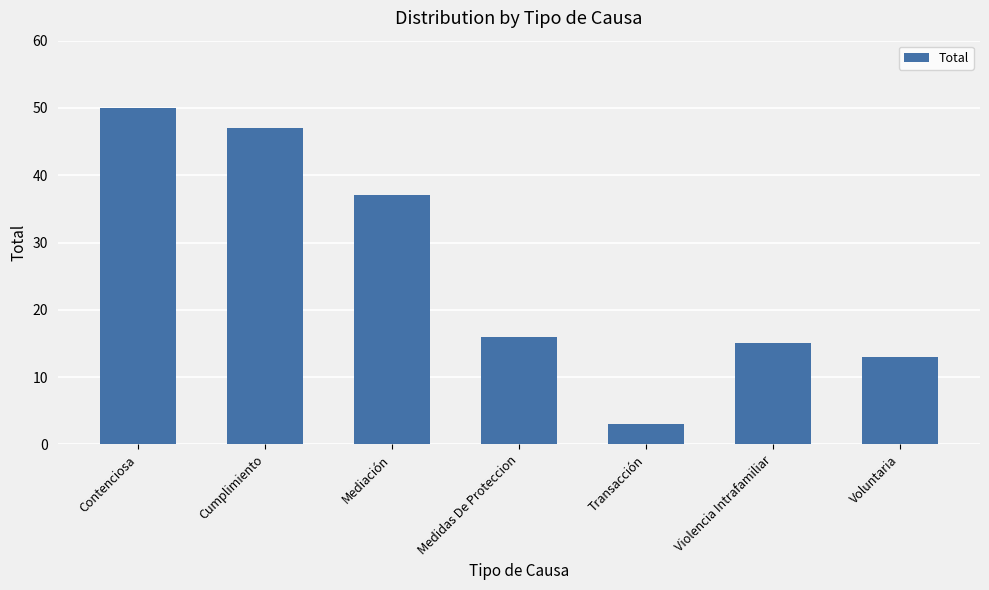

What is the maximum value shown in the chart?

50